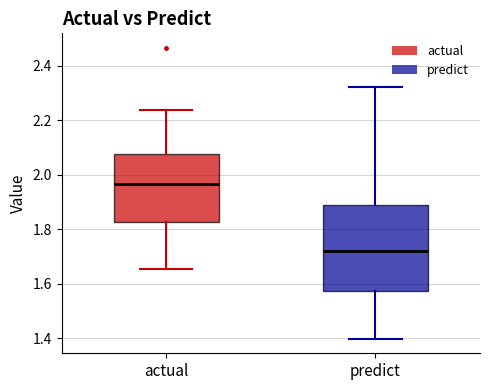

Which box is the tallest, from its lower edge to its upper edge?

predict